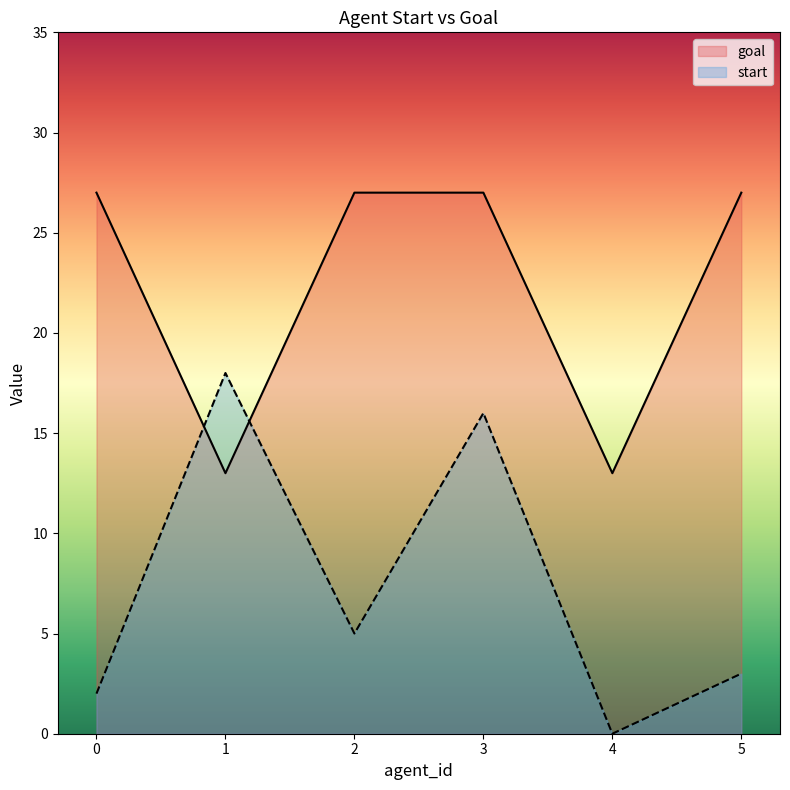

The goal series shows 27 at 3. True or false?

True